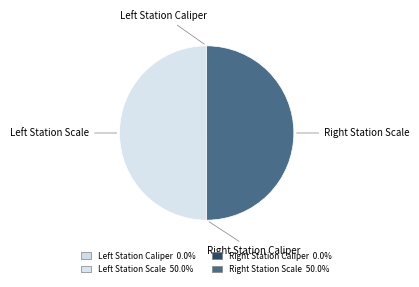

Is there any slice that represents more than half of the pie?

No